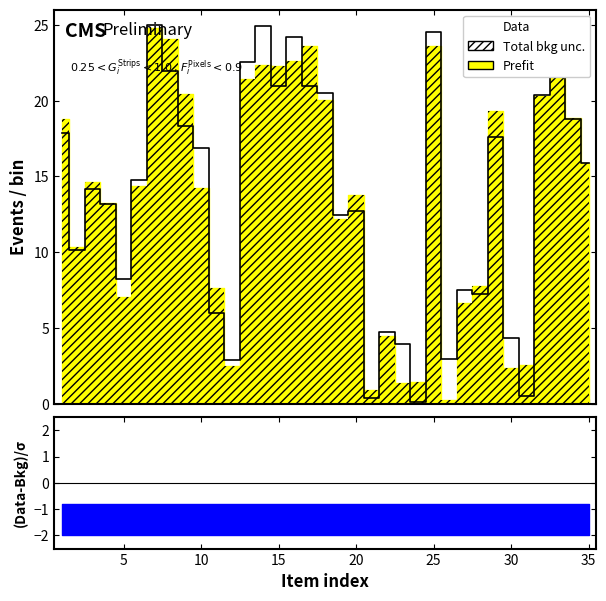

How many points are higher than both their immediate neighbors (excluding endpoints)?

10